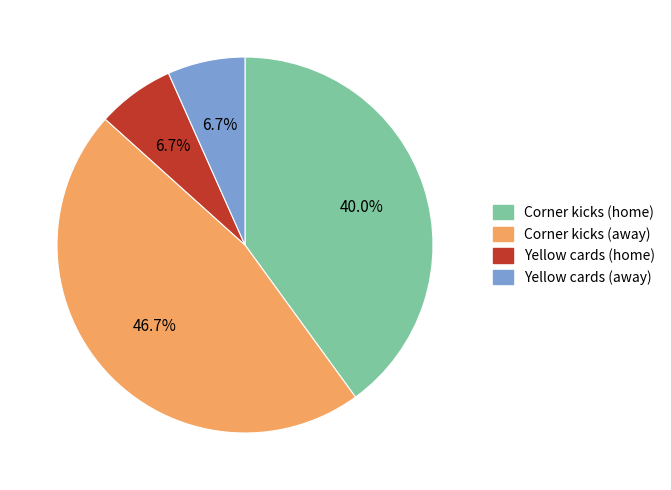

To the nearest percent, what portion does Corner kicks (home) represent?

40%